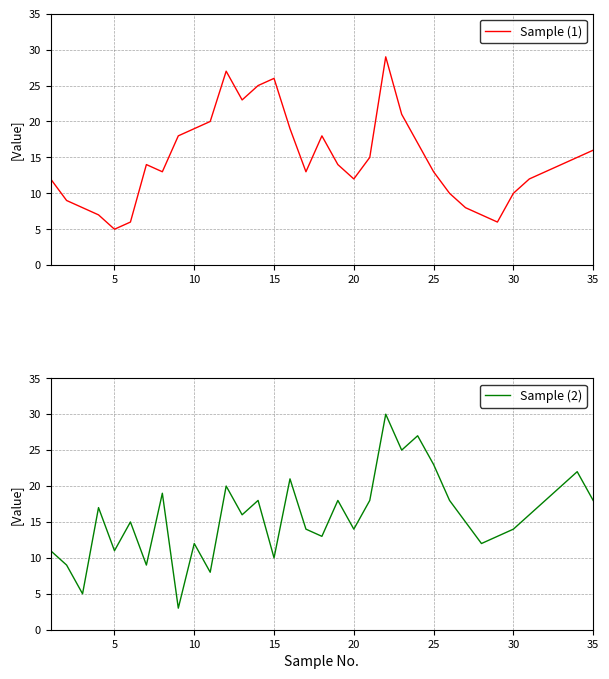

Rank the series by their average value, from lowest to highest.

Sample (1), Sample (2)